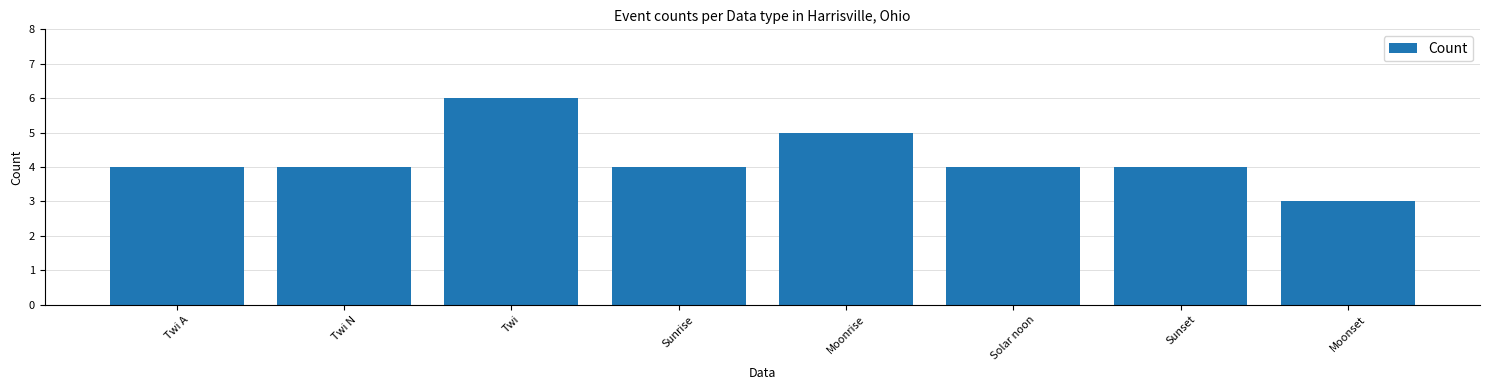

Between Moonrise and Solar noon, which is larger?

Moonrise